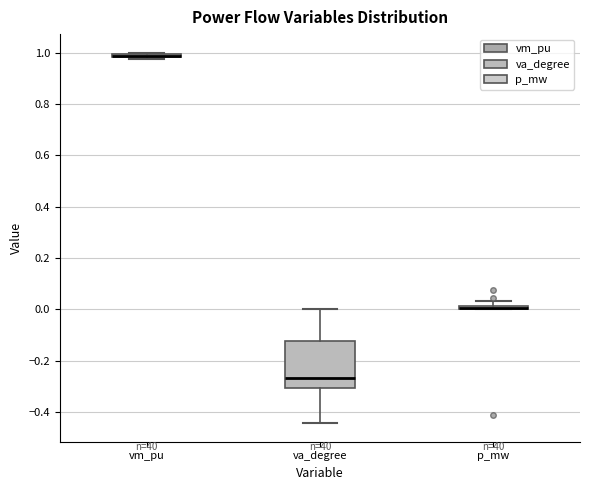

Where is the upper edge of the box for p_mw on the y-axis? The values are not printed on the chart, so give them approximately, as read against the axis.

0.02